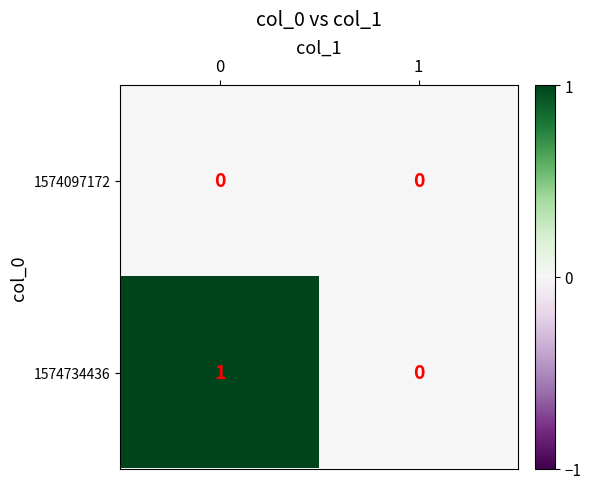

True or false: 1574734436 has a value of 0 at 1.

True